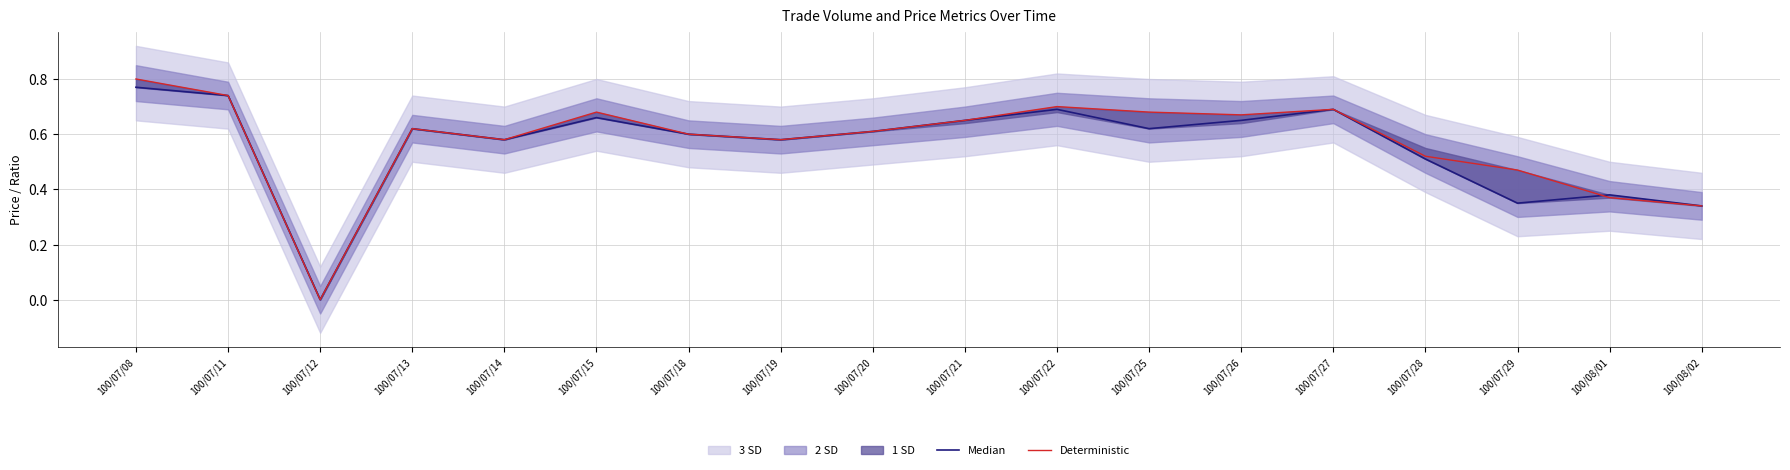

Which category has the highest value across all series?

100/07/08